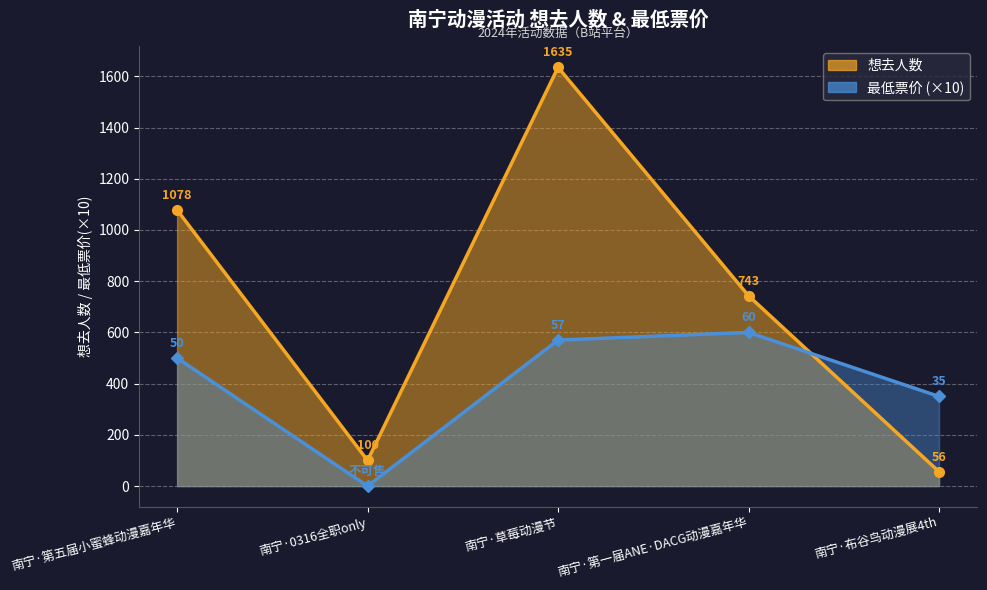

Does the chart display data point markers on the line(s)?

Yes